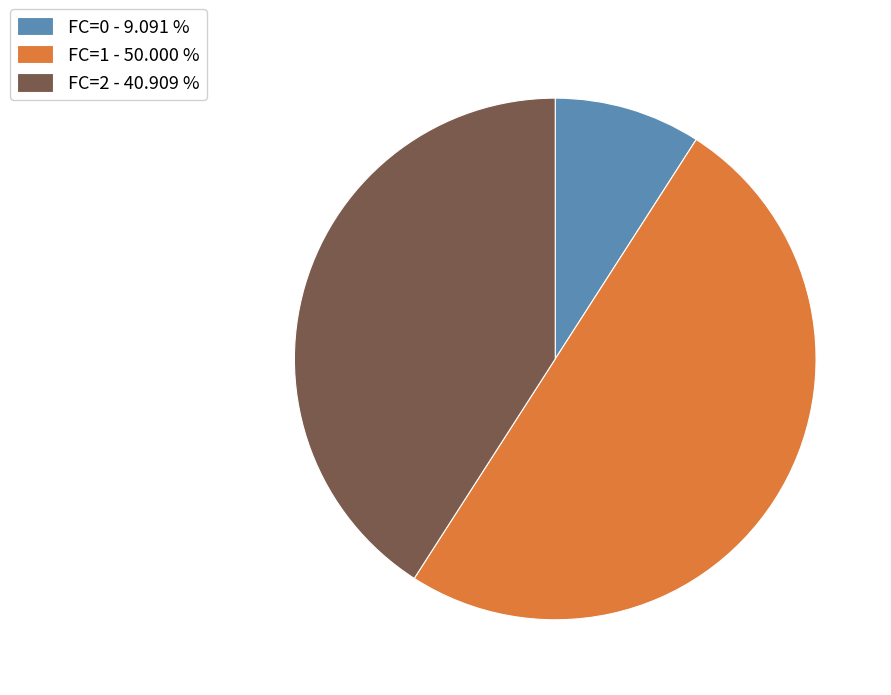

Between FC=0 - 9.091 % and FC=1 - 50.000 %, which is larger?

FC=1 - 50.000 %